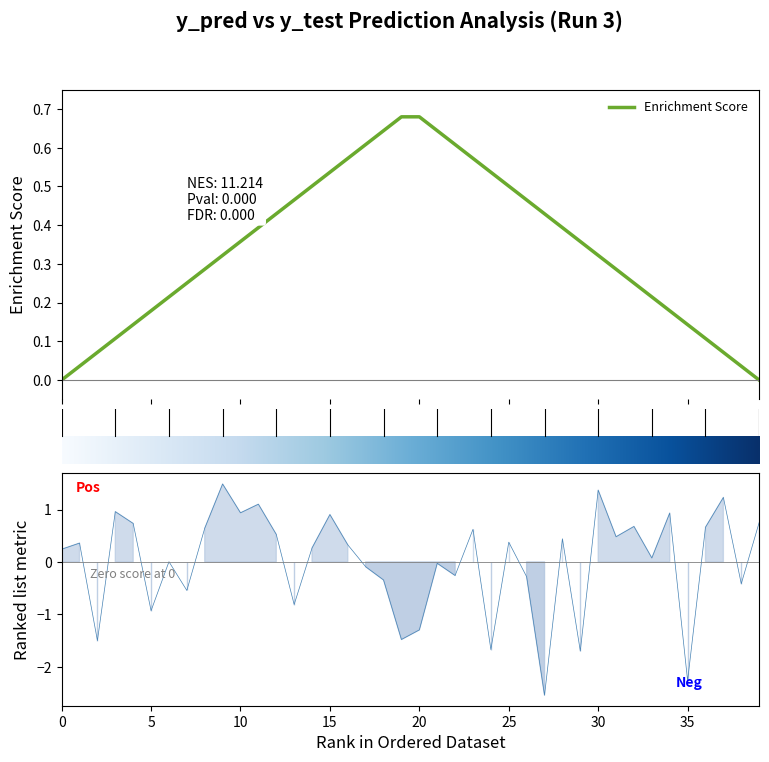

Reading left to right, list all the values displayed in this chart.

0.2	0.4	-1.5	1.0	0.7	-0.9	0.0	-0.5	0.6	1.5	0.9	1.1	0.5	-0.8	0.3	0.9	0.3	-0.1	-0.3	-1.5	-1.3	-0.0	-0.3	0.6	-1.7	0.4	-0.3	-2.5	0.4	-1.7	1.4	0.5	0.7	0.1	0.9	-2.3	0.7	1.2	-0.4	0.8